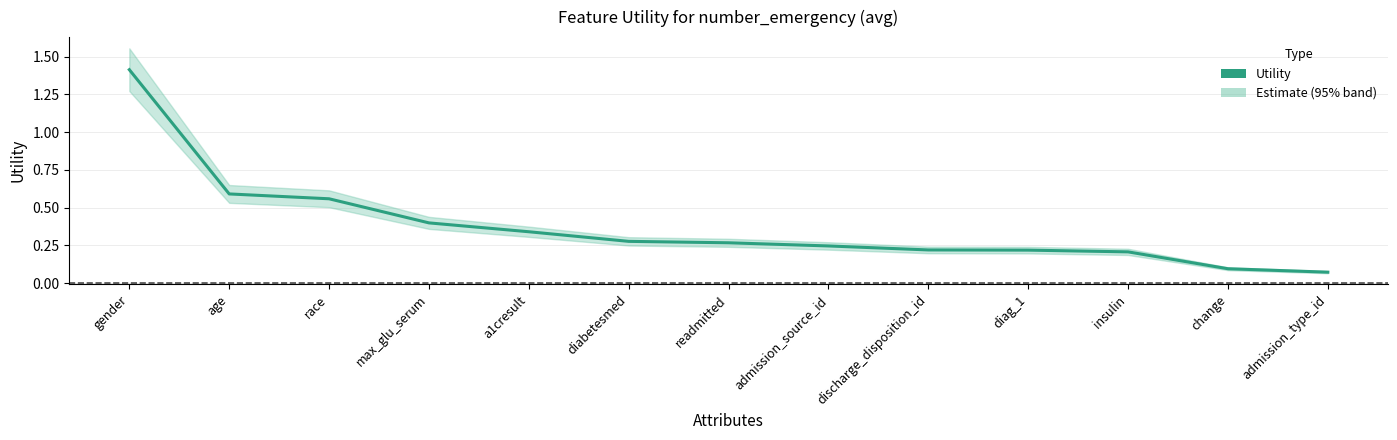

What is the minimum value shown in the chart?

0.1